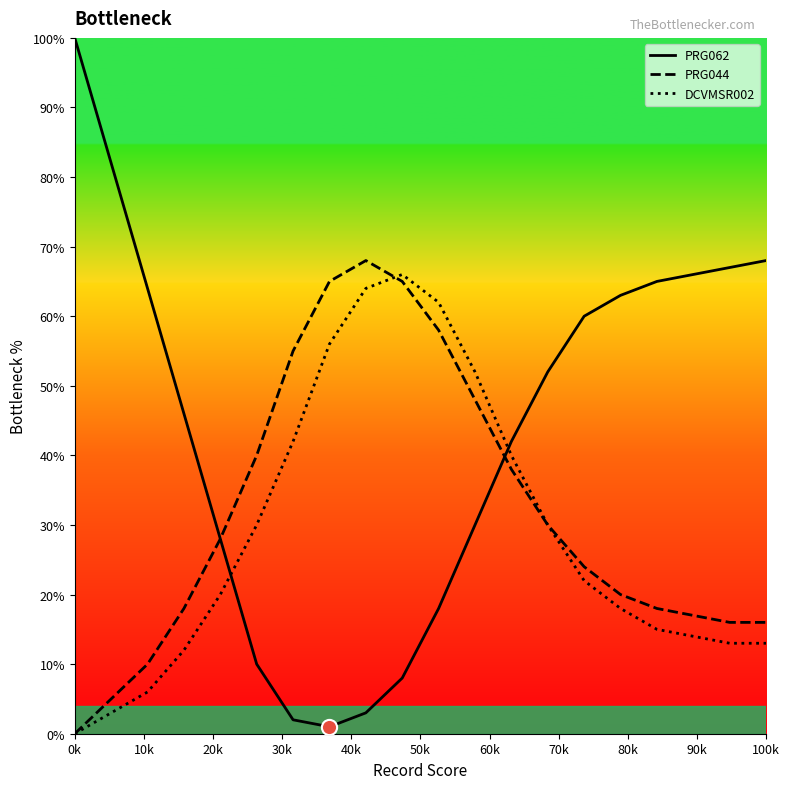

Which series reaches the minimum Y coordinate?

PRG044